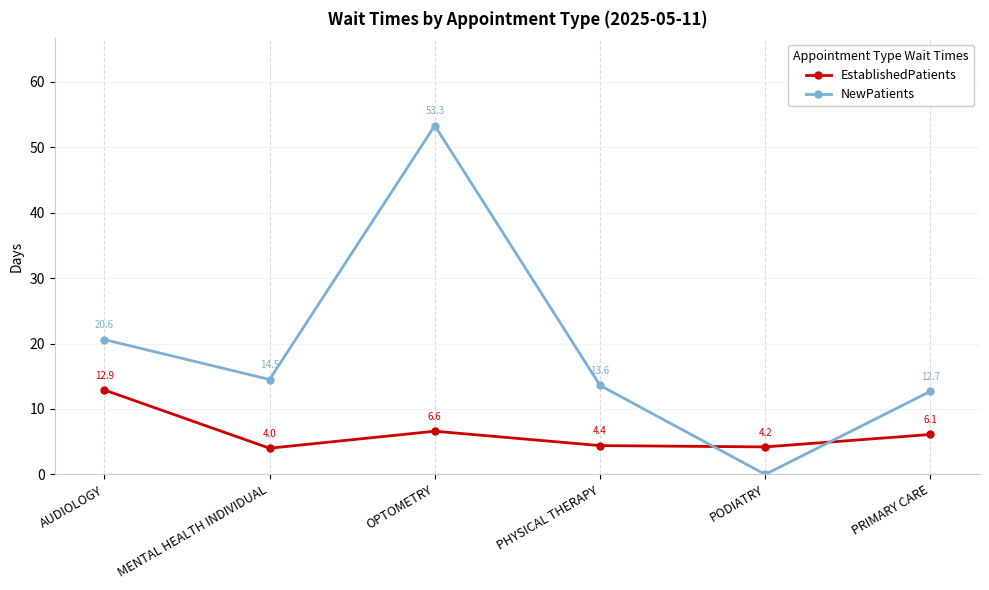

Read the NewPatients value at AUDIOLOGY.

20.6